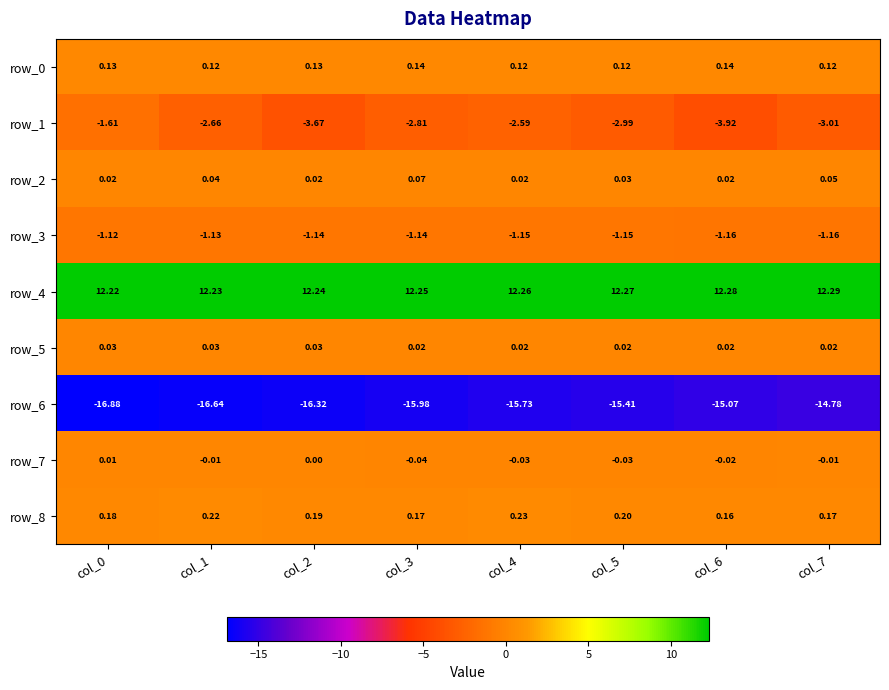

Is the value of row_4 at col_7 greater than the value of row_3 at col_7?

Yes